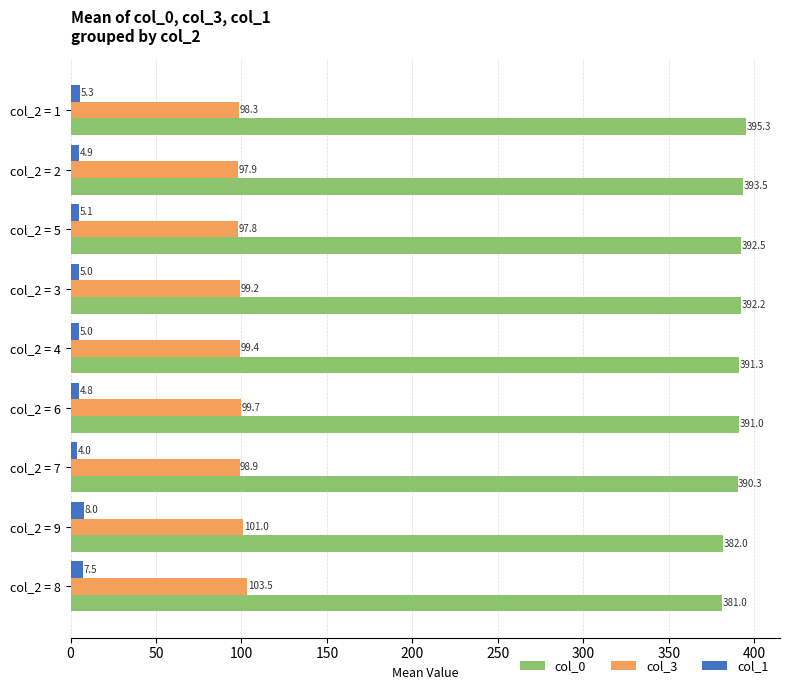

Rank the categories by col_0 value from highest to lowest.

col_2 = 1, col_2 = 2, col_2 = 5, col_2 = 3, col_2 = 4, col_2 = 6, col_2 = 7, col_2 = 9, col_2 = 8